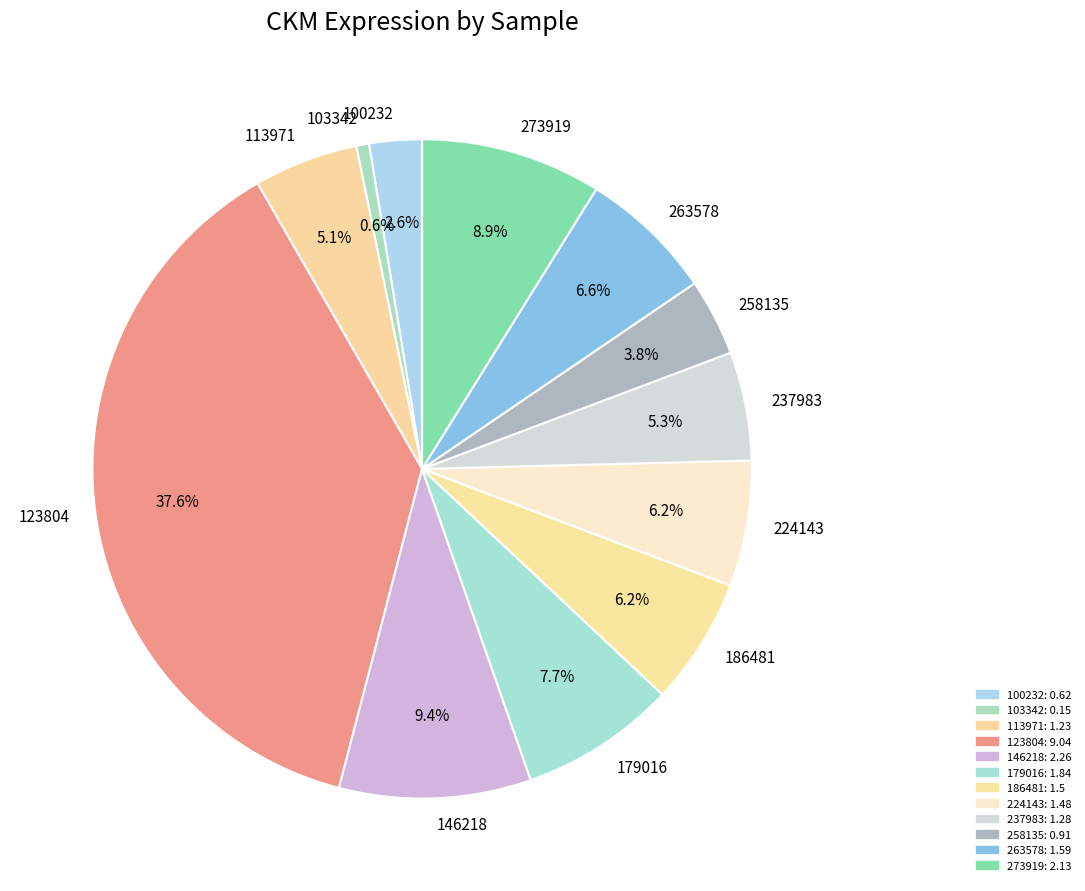

To the nearest percent, what portion does 103342 represent?

1%